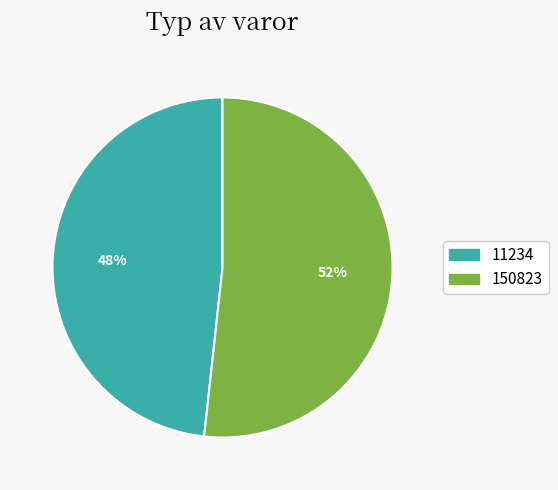

Count the number of slices in the pie.

2